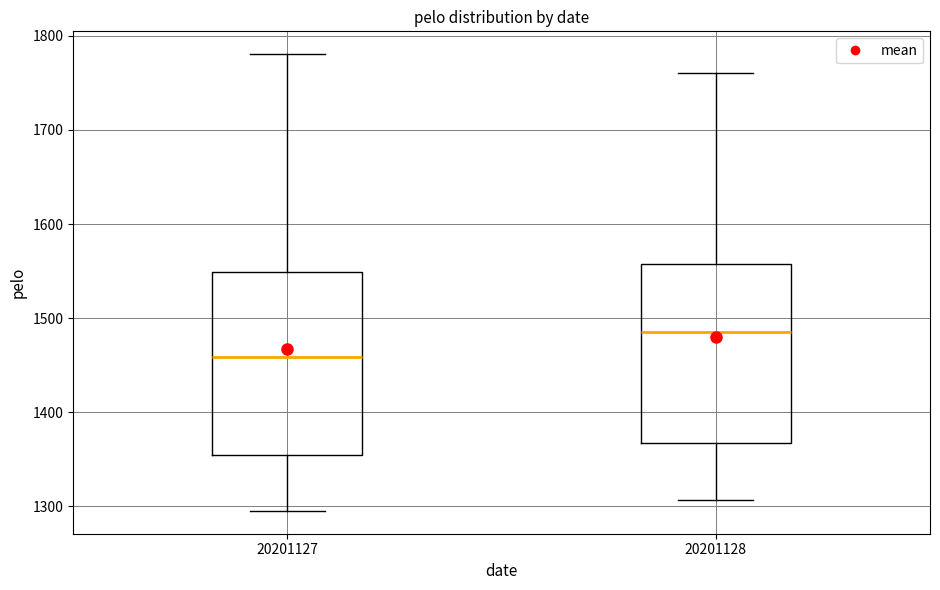

Where is the upper edge of the box at x = 20201128 on the y-axis? The values are not printed on the chart, so give them approximately, as read against the axis.

1560